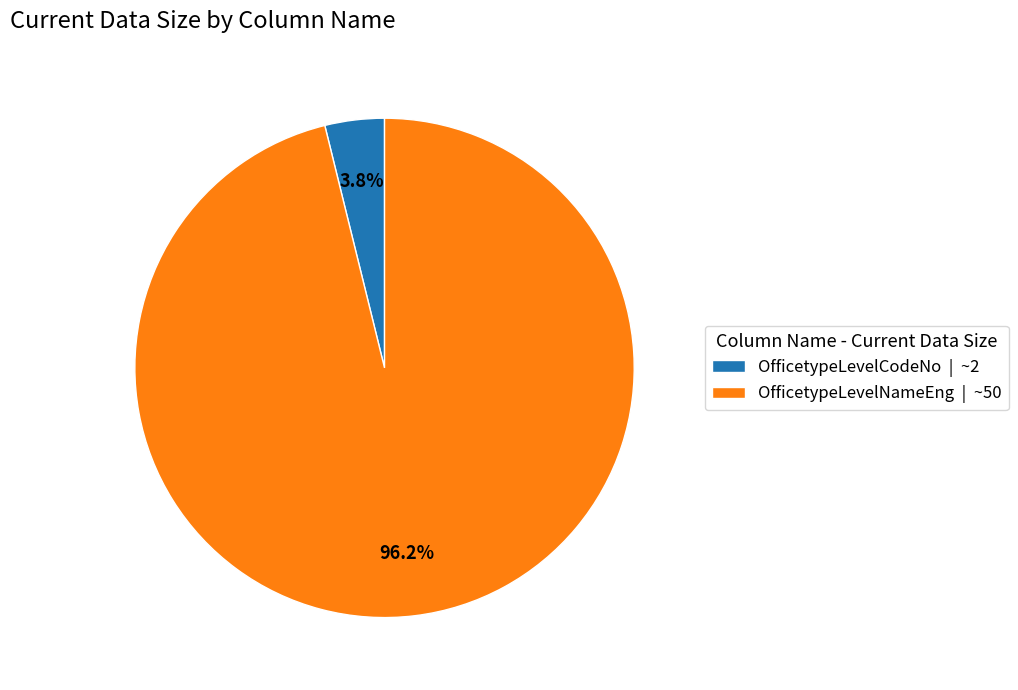

Which has a higher value, OfficetypeLevelNameEng or OfficetypeLevelCodeNo?

OfficetypeLevelNameEng